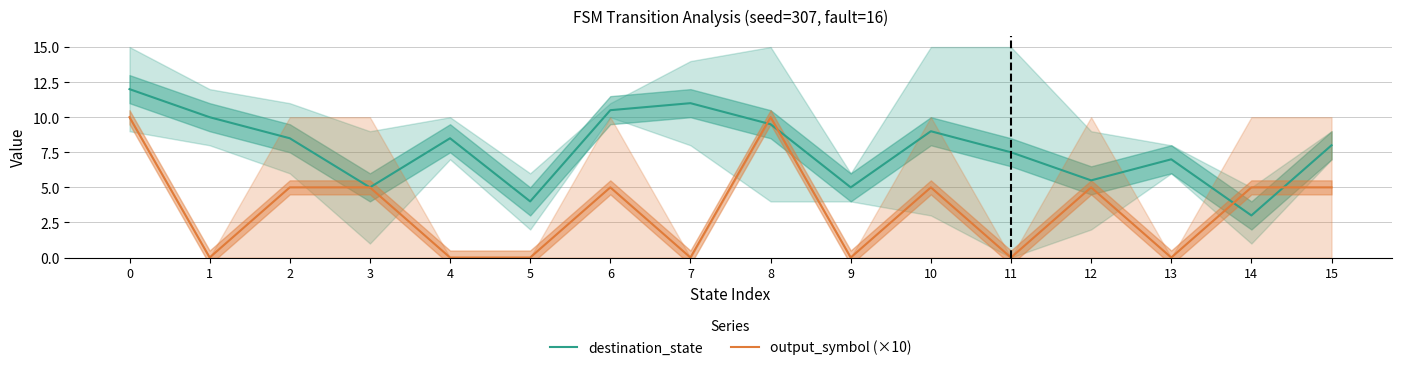

Does the chart display data point markers on the line(s)?

No